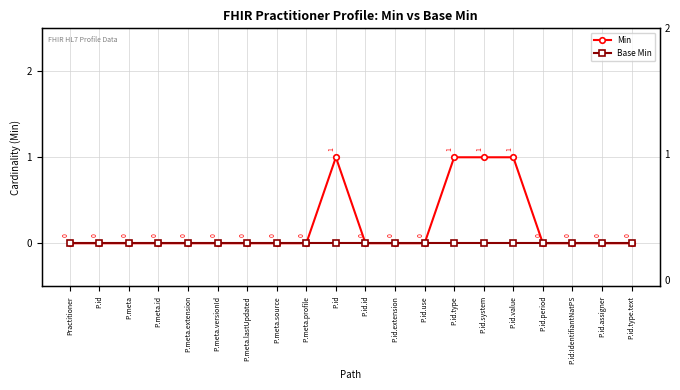

Rank the series by their average value, from highest to lowest.

Min, Base Min